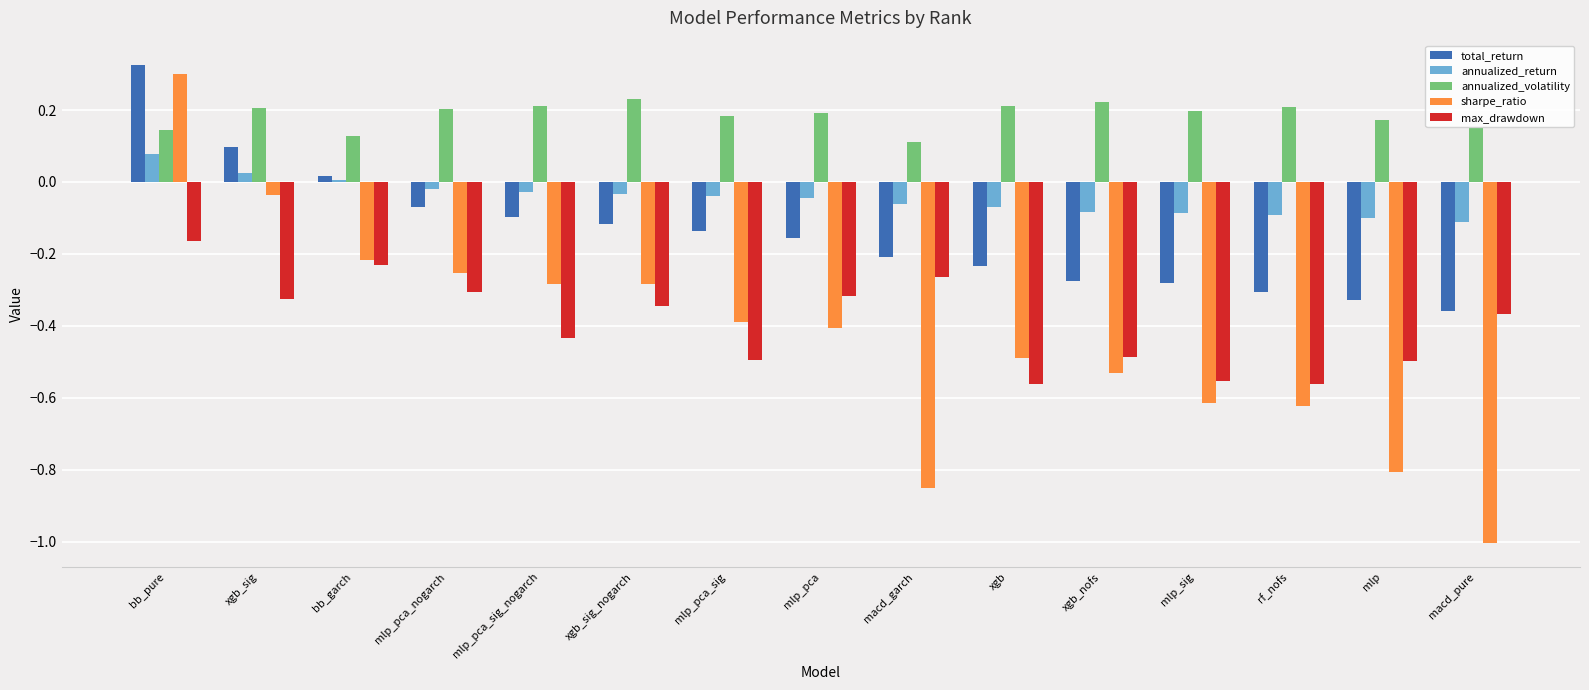

True or false: max_drawdown has a value of -0.4 at macd_garch.

False